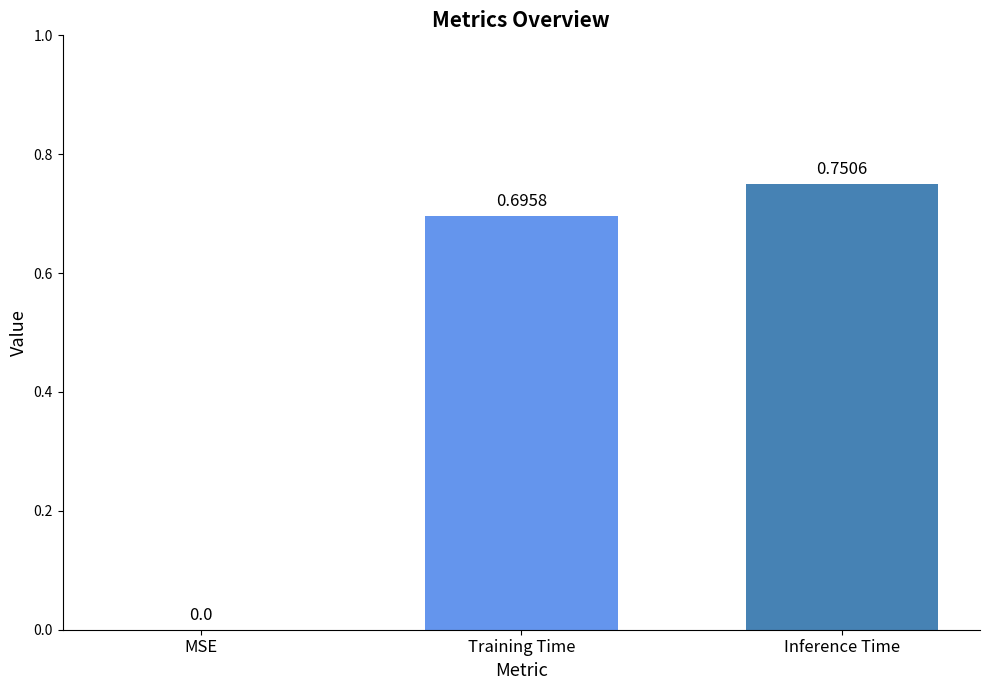

What is the change in value from MSE to Training Time?

+0.7